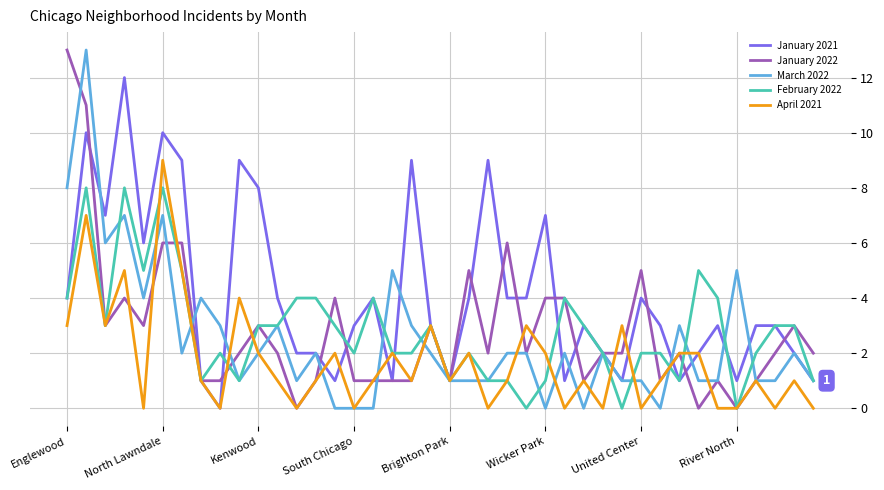

What is the maximum value shown in the chart?

13